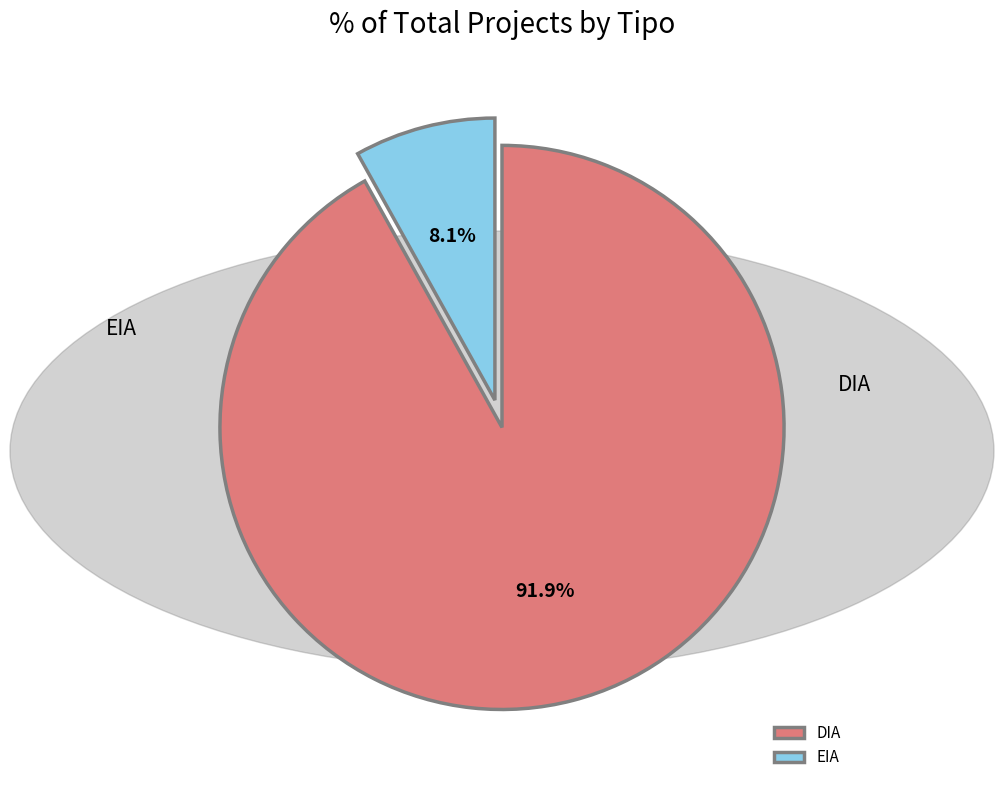

True or false: DIA accounts for 98% of the total.

False